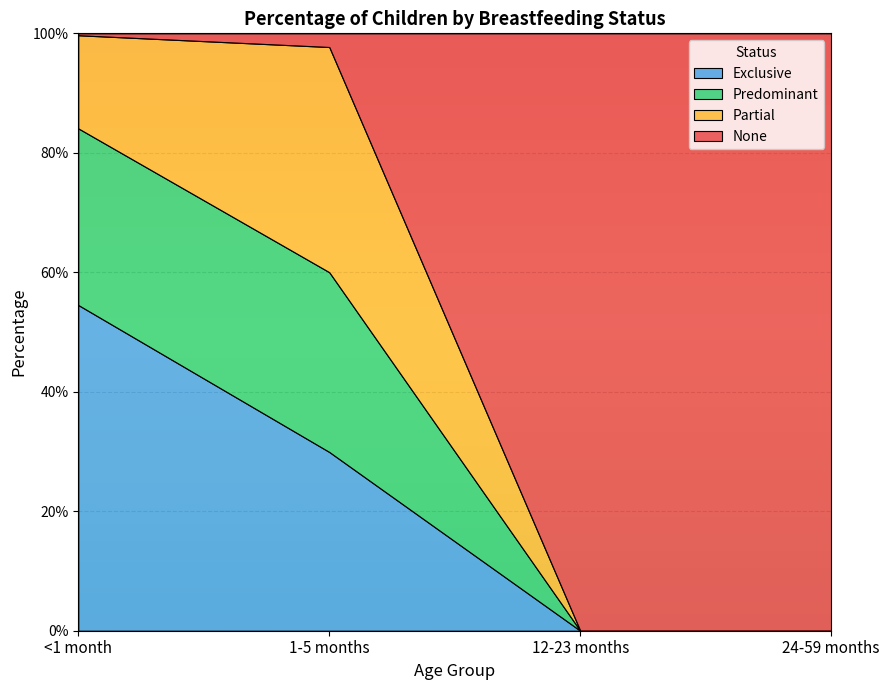

Reading right to left, extract all data points from this chart.

Exclusive: 24-59 months=0.0	12-23 months=0.0	1-5 months=0.3	<1 month=0.5
Predominant: 24-59 months=0.0	12-23 months=0.0	1-5 months=0.3	<1 month=0.3
Partial: 24-59 months=0.0	12-23 months=0.0	1-5 months=0.4	<1 month=0.2
None: 24-59 months=1.0	12-23 months=1.0	1-5 months=0.0	<1 month=0.0